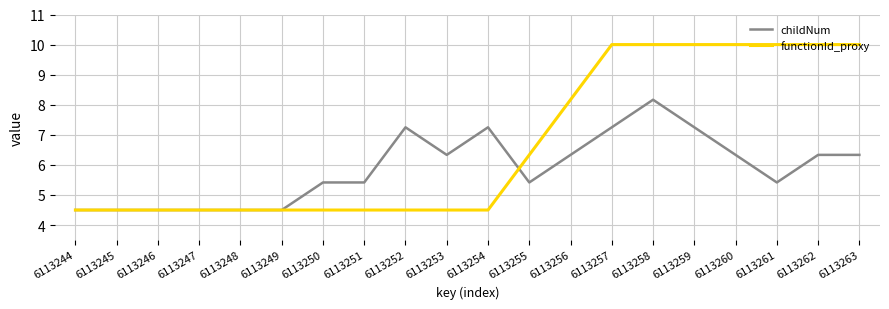

Rank the series at 6113262 from lowest to highest value.

childNum, functionId_proxy